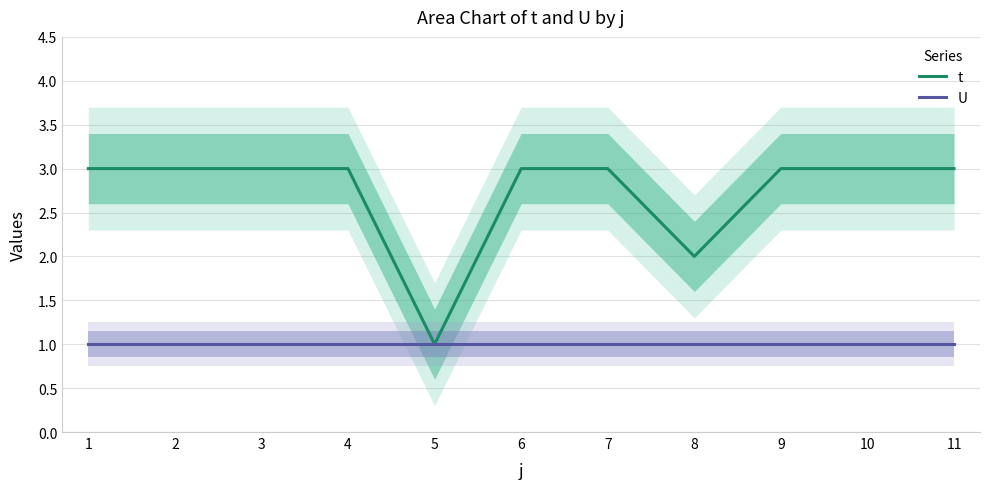

Reading right to left, transcribe all the data shown in this chart.

t: 11=3	10=3	9=3	8=2	7=3	6=3	5=1	4=3	3=3	2=3	1=3
U: 11=1	10=1	9=1	8=1	7=1	6=1	5=1	4=1	3=1	2=1	1=1